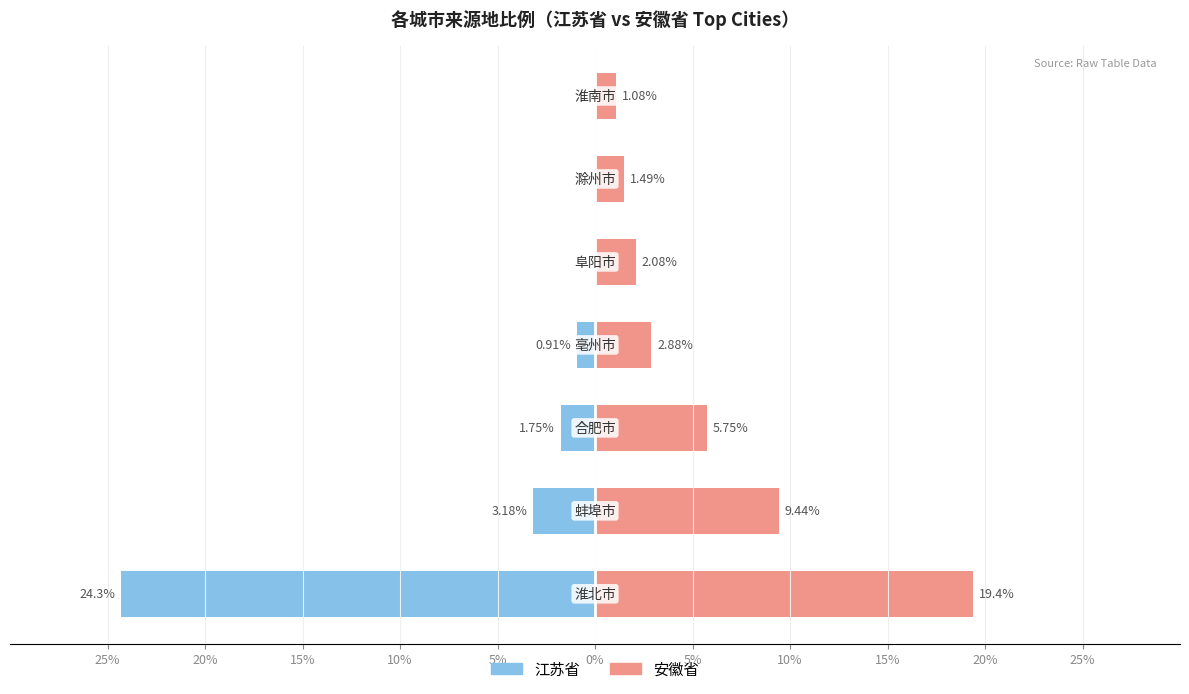

List the series in order of their overall mean, highest first.

安徽省, 江苏省